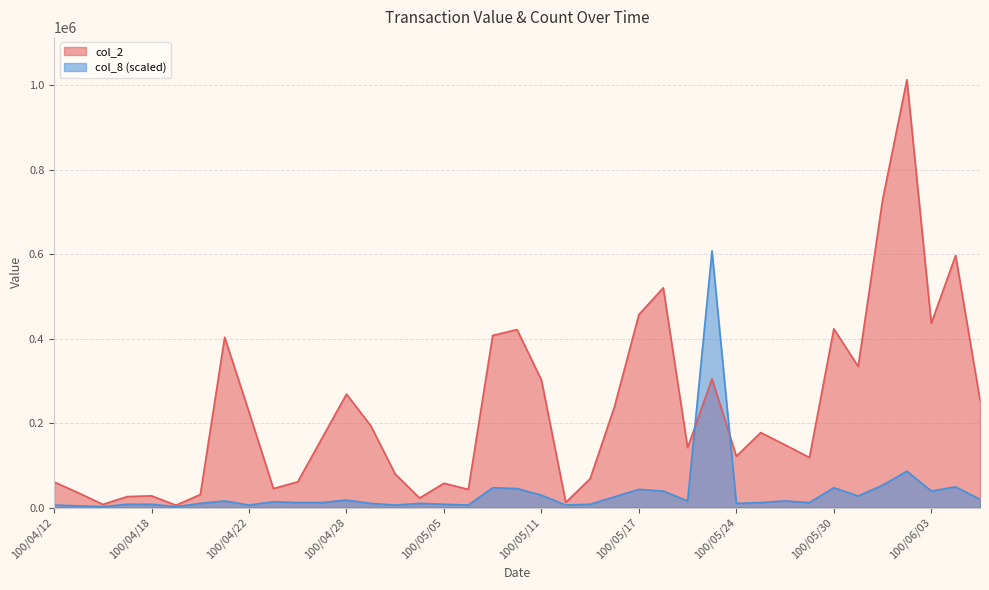

At which label does col_2 first exceed 164790?

100/04/21